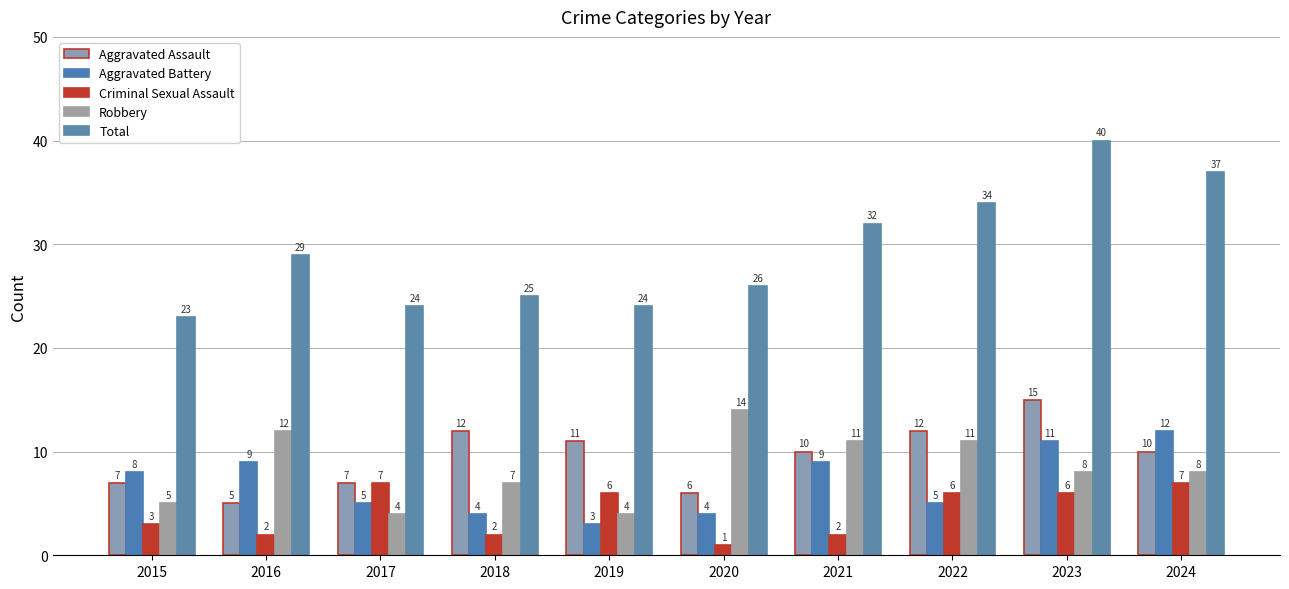

How many values in the Aggravated Assault series are below 10?

4